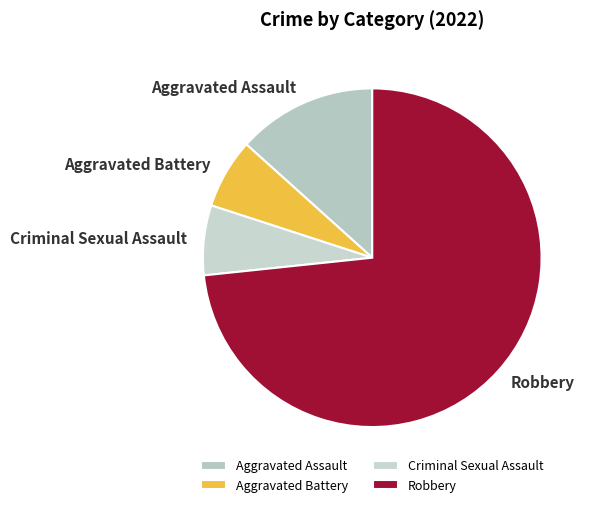

Is Robbery the majority of the pie?

Yes